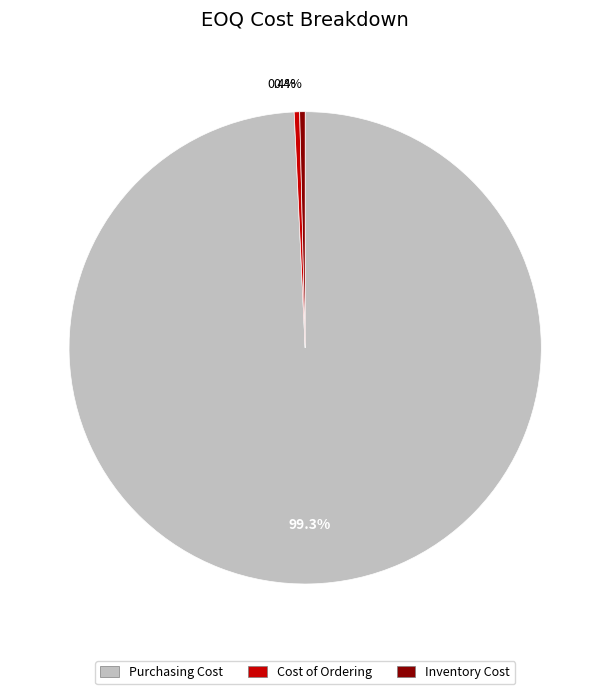

Is it true that Cost of Ordering is 0% of the pie?

True